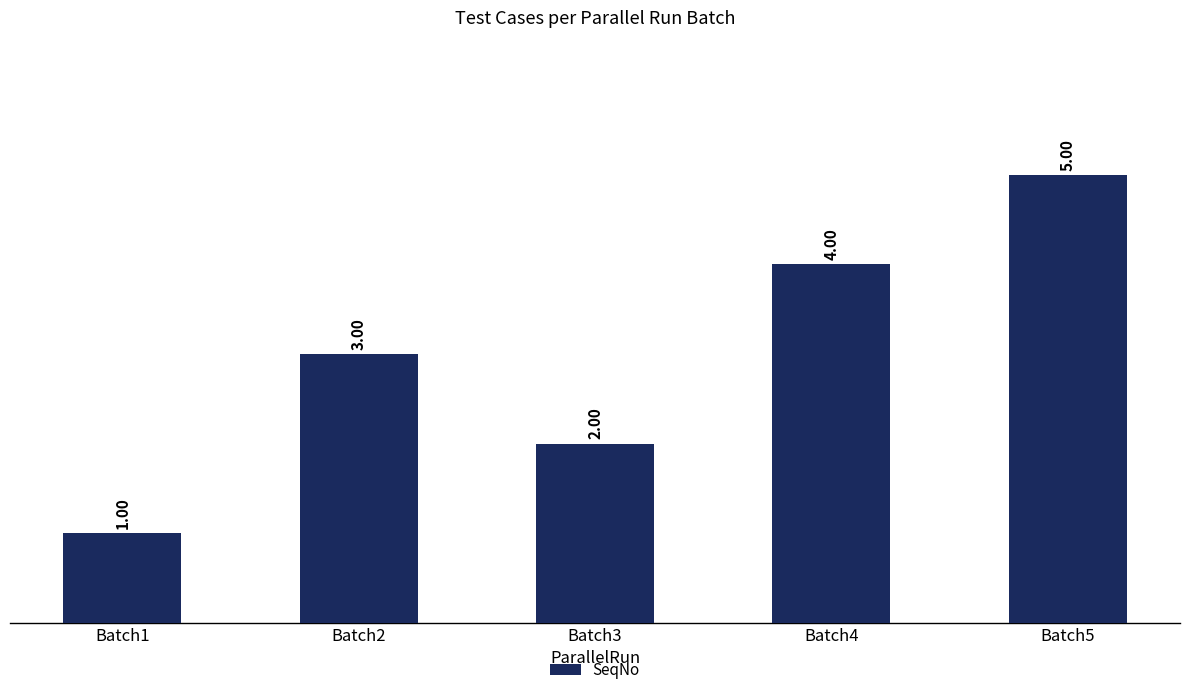

What is the greatest value displayed?

5